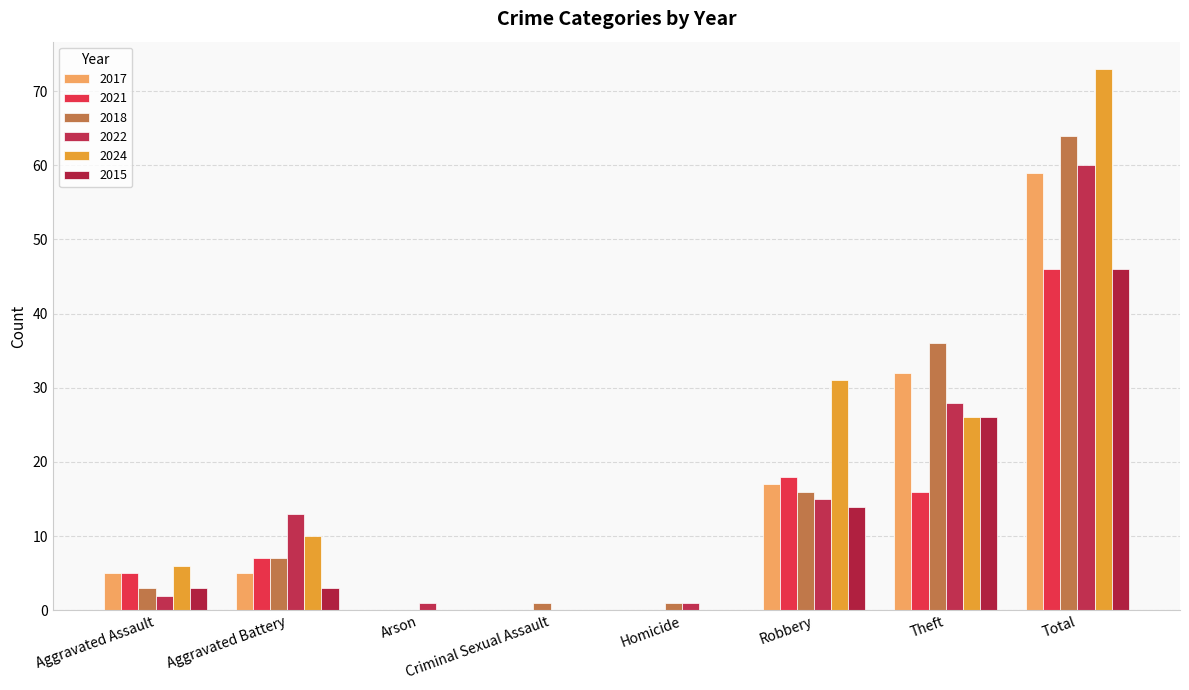

How many groups of bars are there?

8